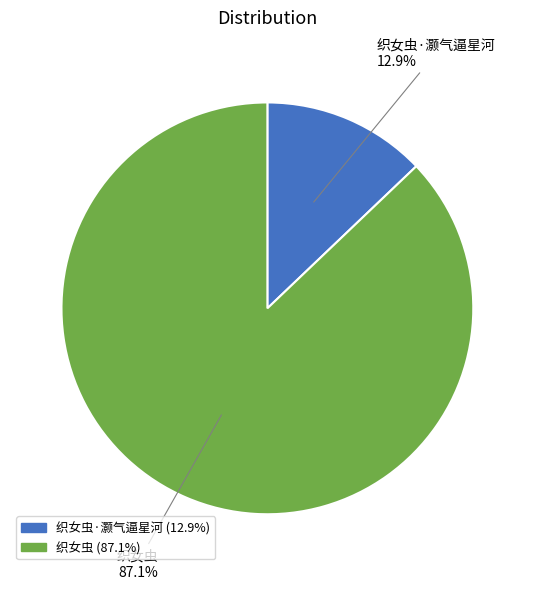

Is there a majority slice in this chart?

Yes